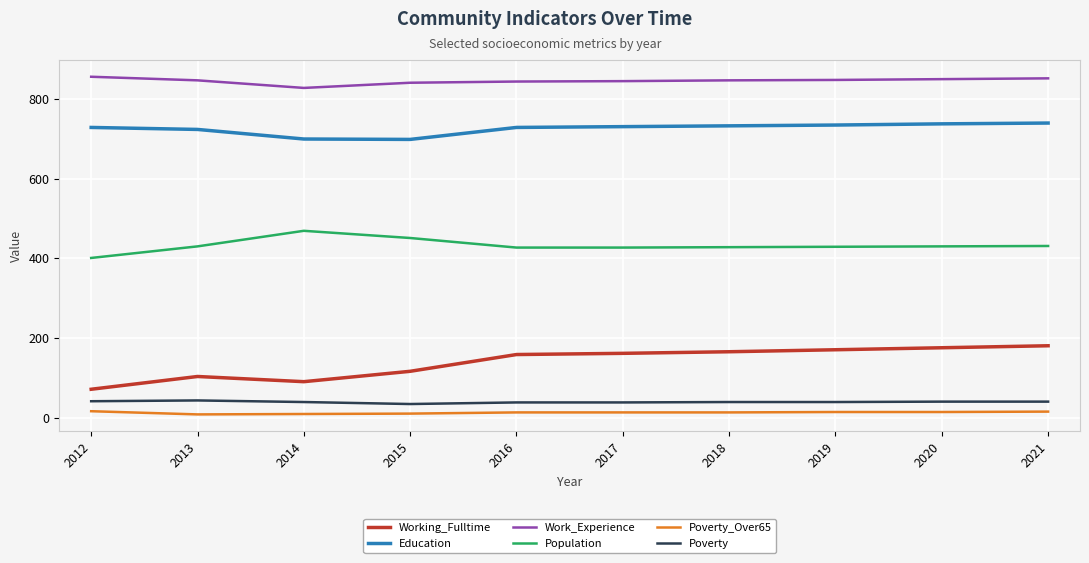

The value of Work_Experience at 2019 is 847. True or false?

True